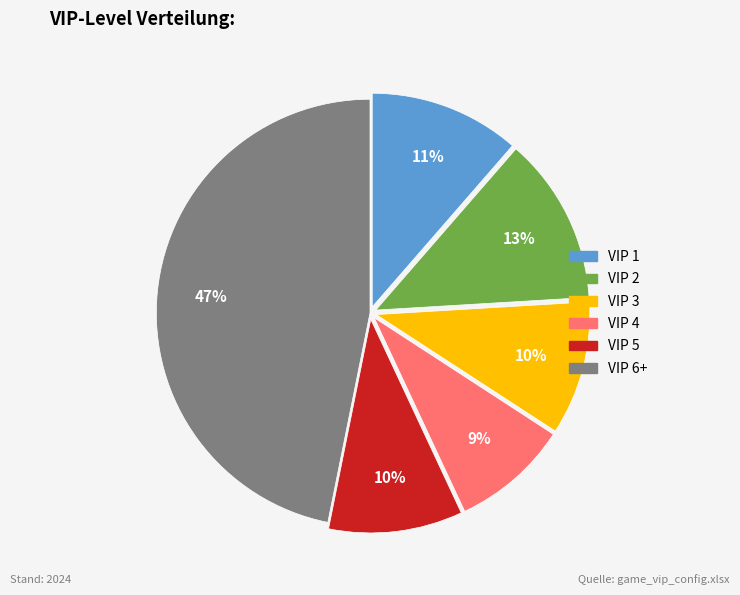

Combined, do VIP 3 and VIP 6+ account for over 50%?

Yes